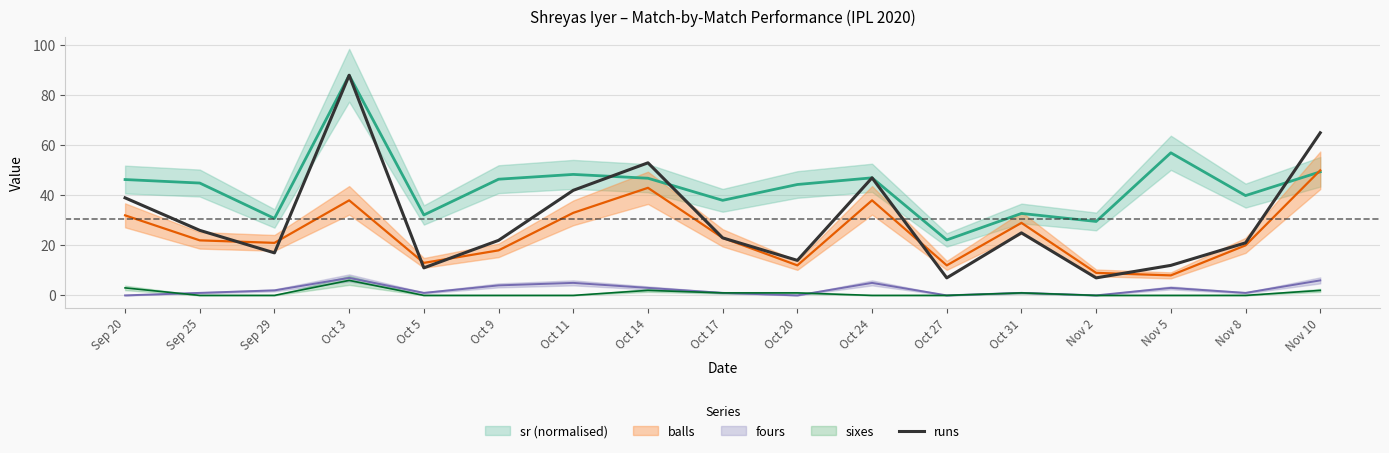

What is the label of the 8th point from the right?

Oct 20